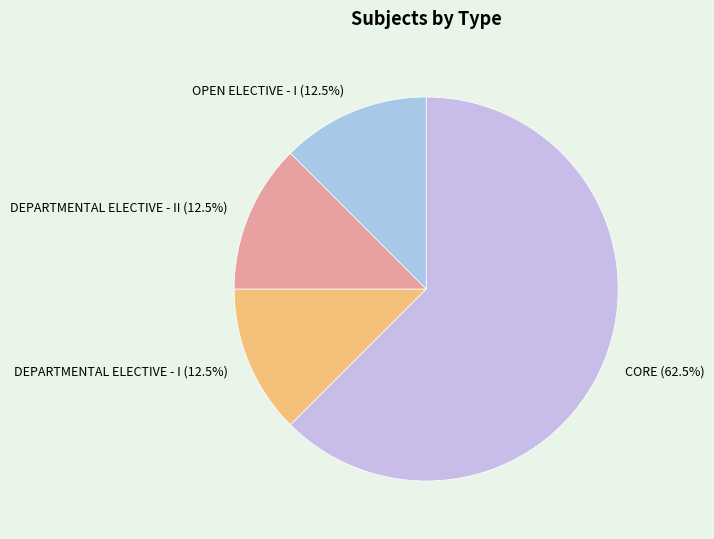

What is the ratio of the value at DEPARTMENTAL ELECTIVE - I to the value at CORE?

0.2